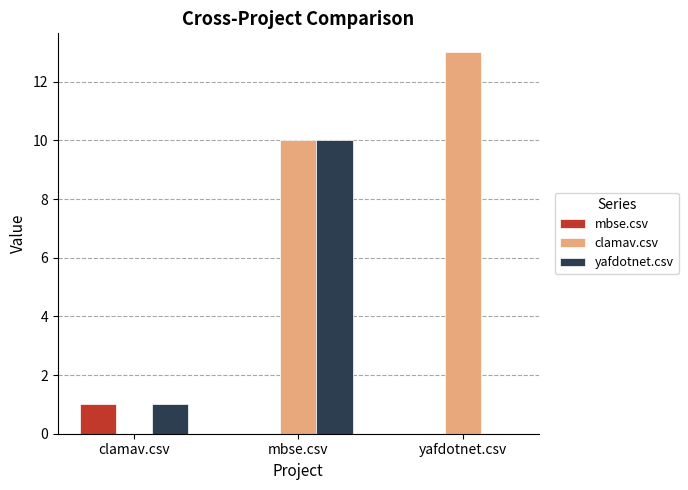

How many distinct data groups are displayed?

3